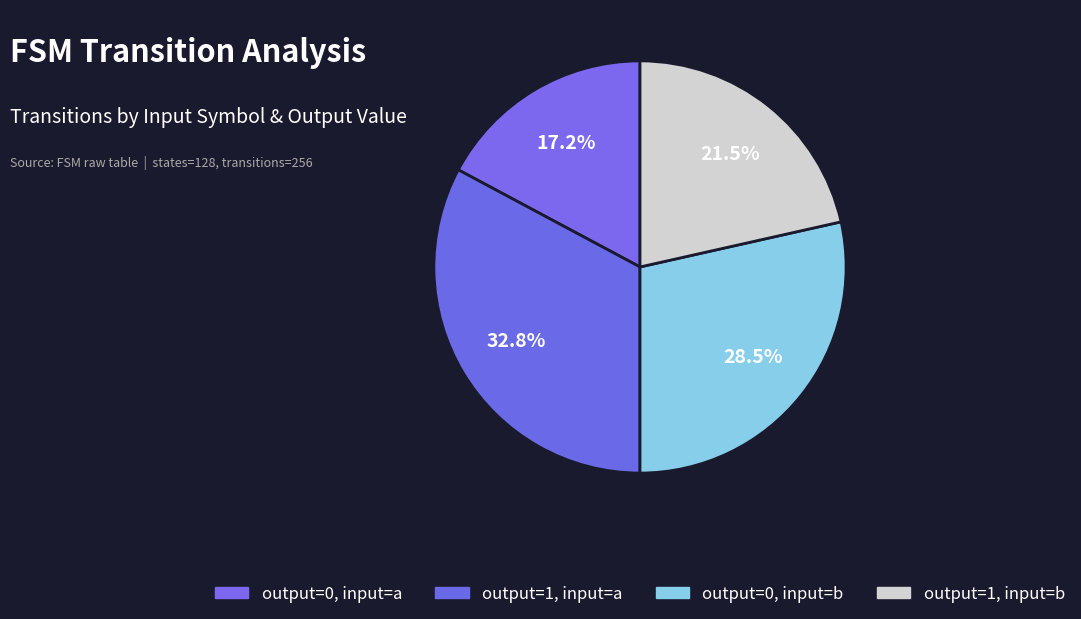

How many slices are in this pie chart?

4